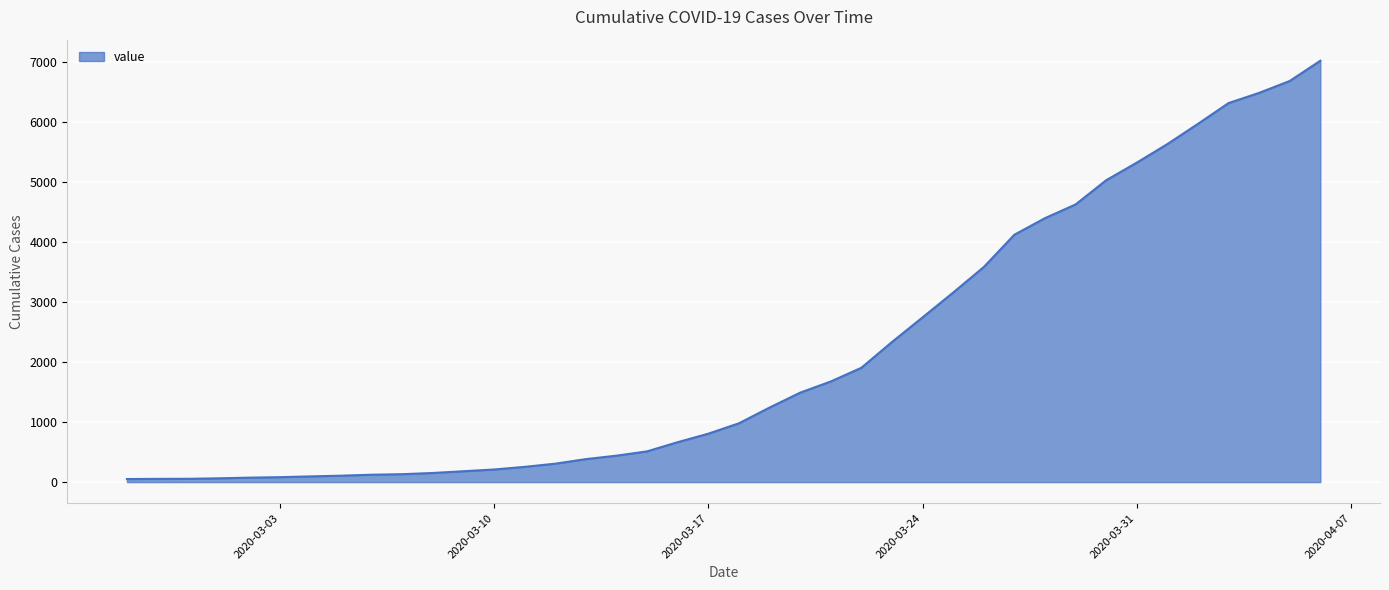

What is the difference between the maximum and minimum values?

6964